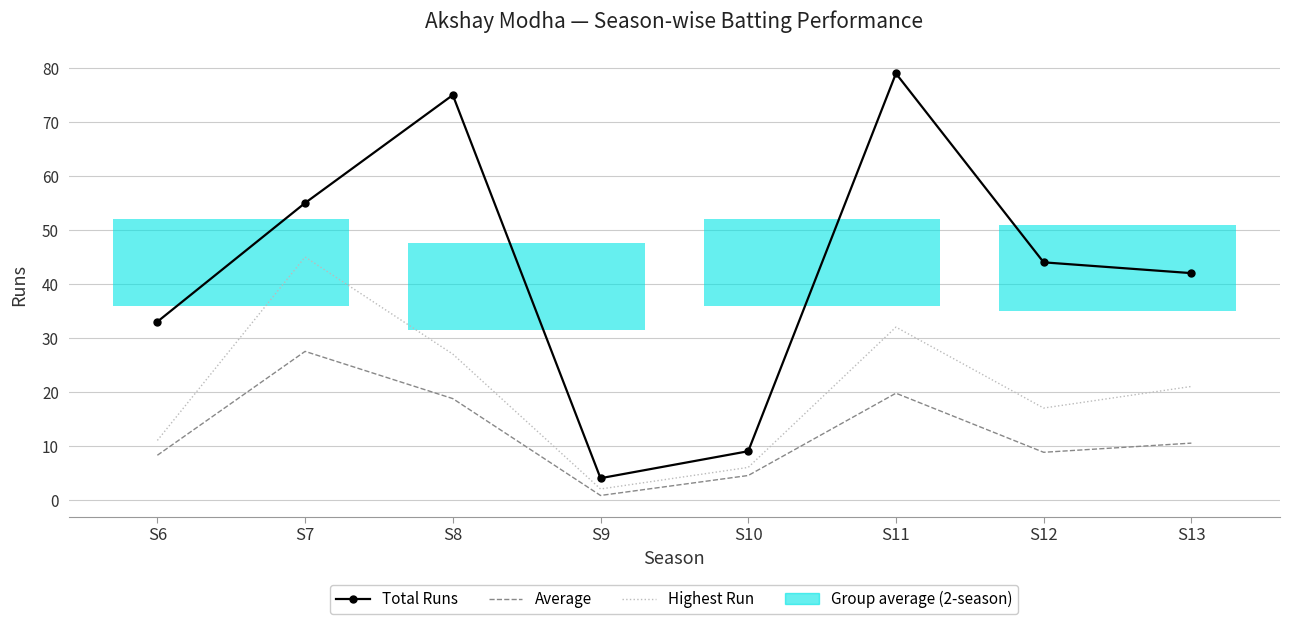

List the labels in order of Highest Run value, largest first.

S7, S11, S8, S13, S12, S6, S10, S9